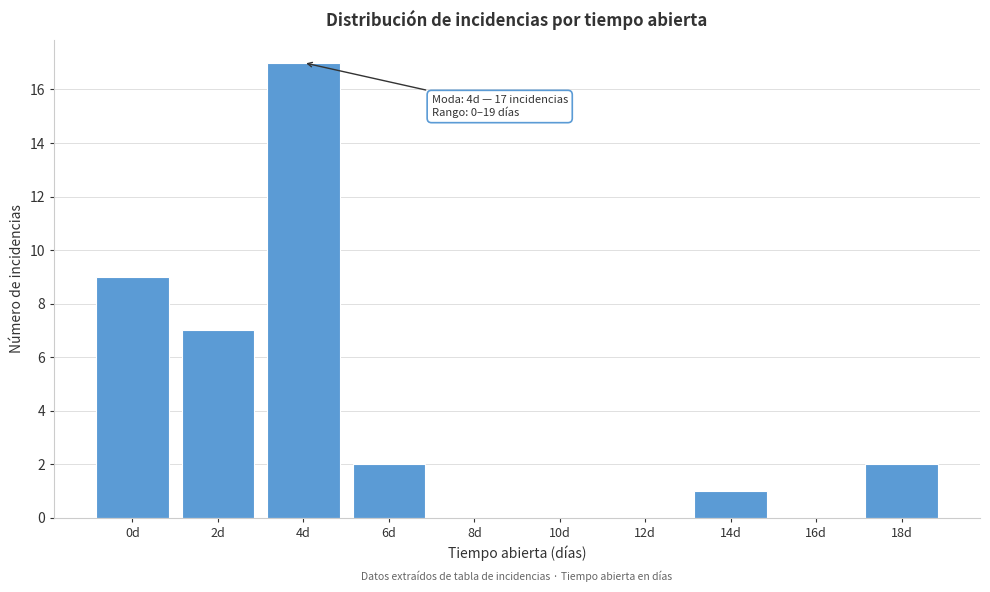

Reading right to left, list all the values displayed in this chart.

18d=2	16d=0	14d=1	12d=0	10d=0	8d=0	6d=2	4d=17	2d=7	0d=9